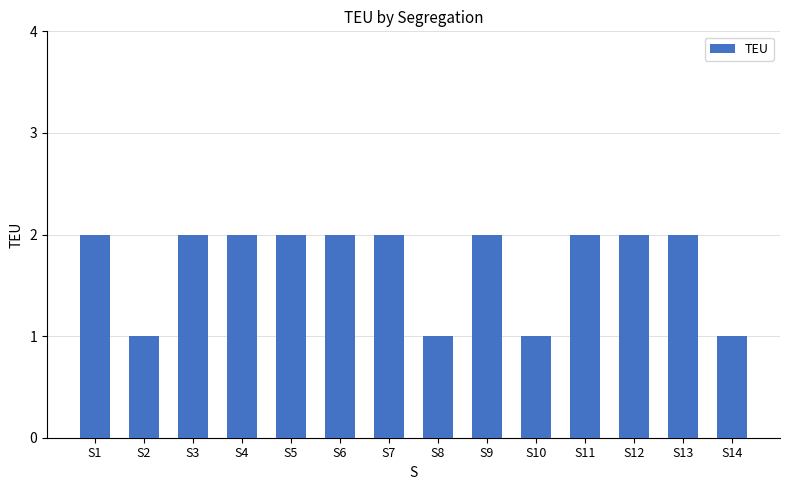

What is the greatest value displayed?

2